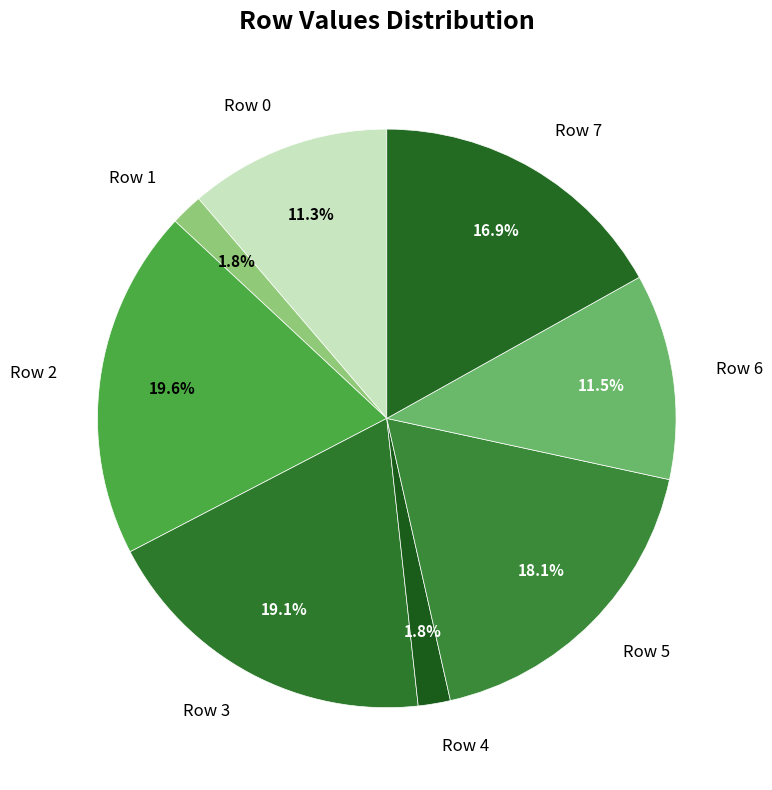

What percentage is the Row 0 slice, to the nearest percent?

11%